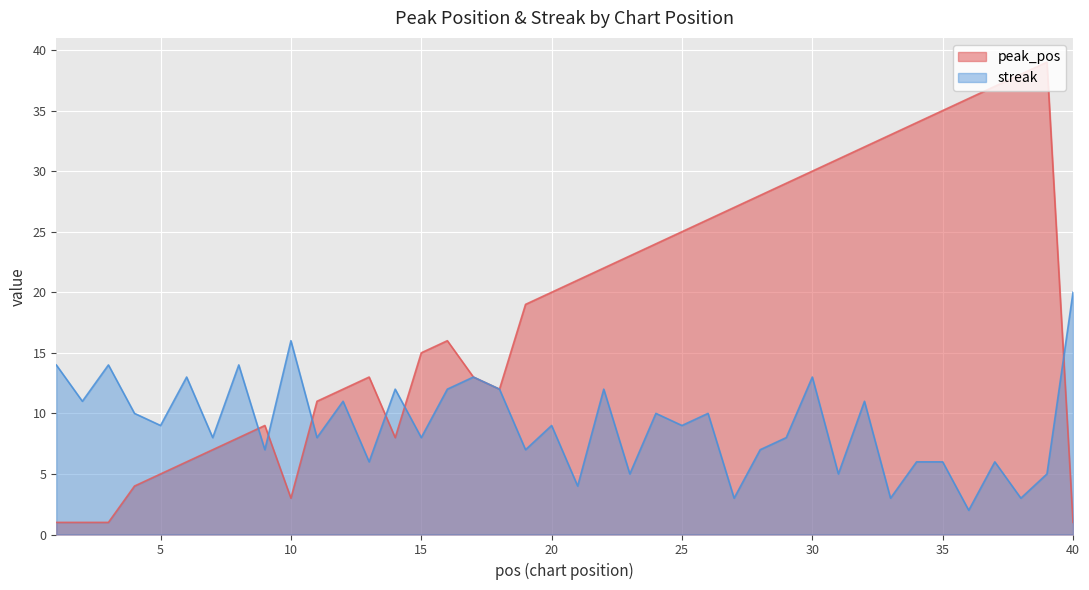

At which label does streak first exceed 9?

1